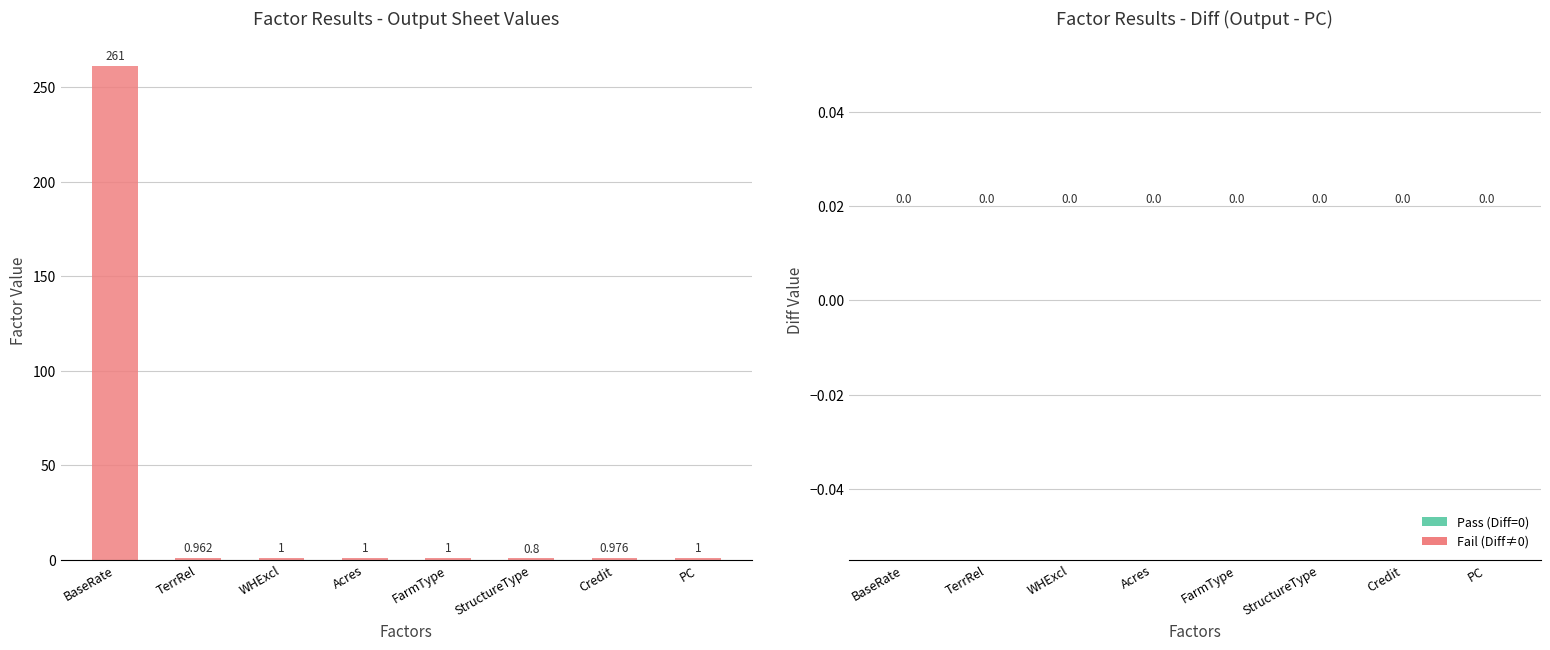

Count the number of categories in the chart.

8